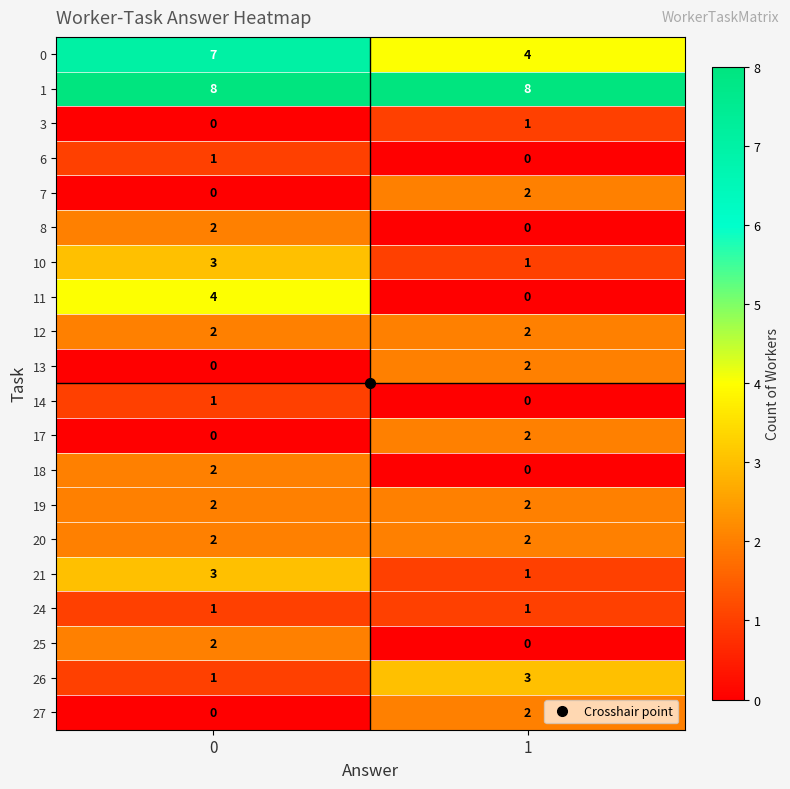

Which series has the largest total across all categories?

1